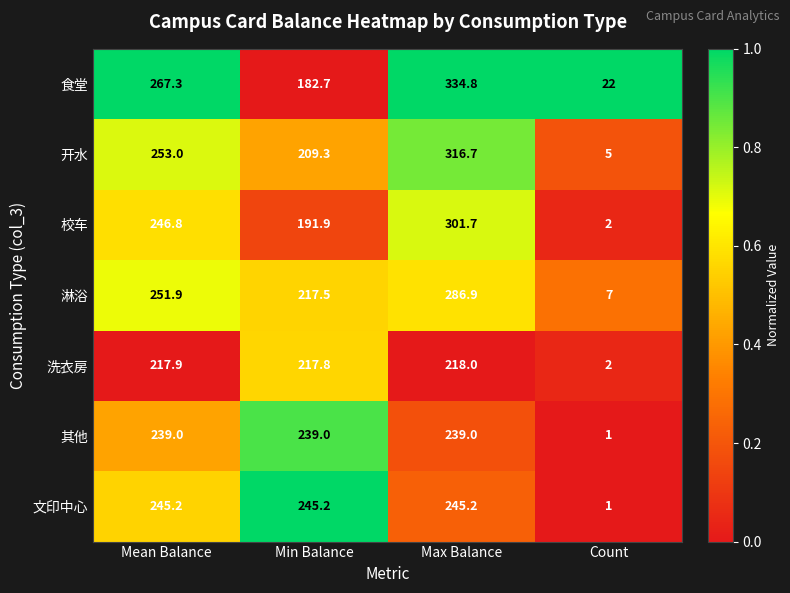

What is the difference between the 文印中心 values at Count and Mean Balance?

244.2